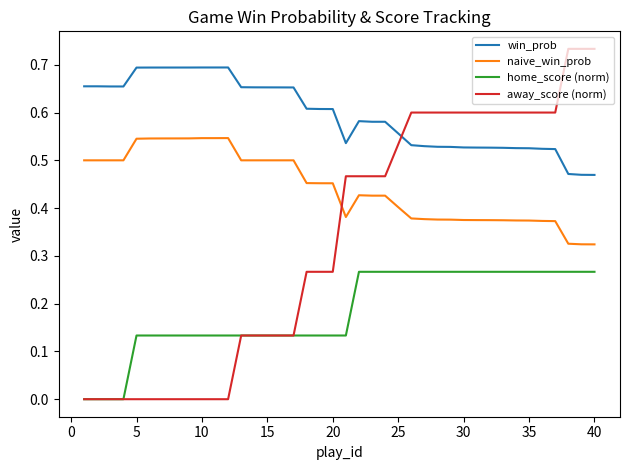

After their last crossing, which series has the higher values: away_score (norm) or naive_win_prob?

away_score (norm)